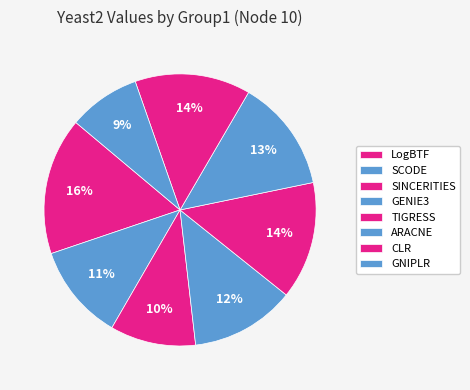

Is it true that CLR is 27% of the pie?

False